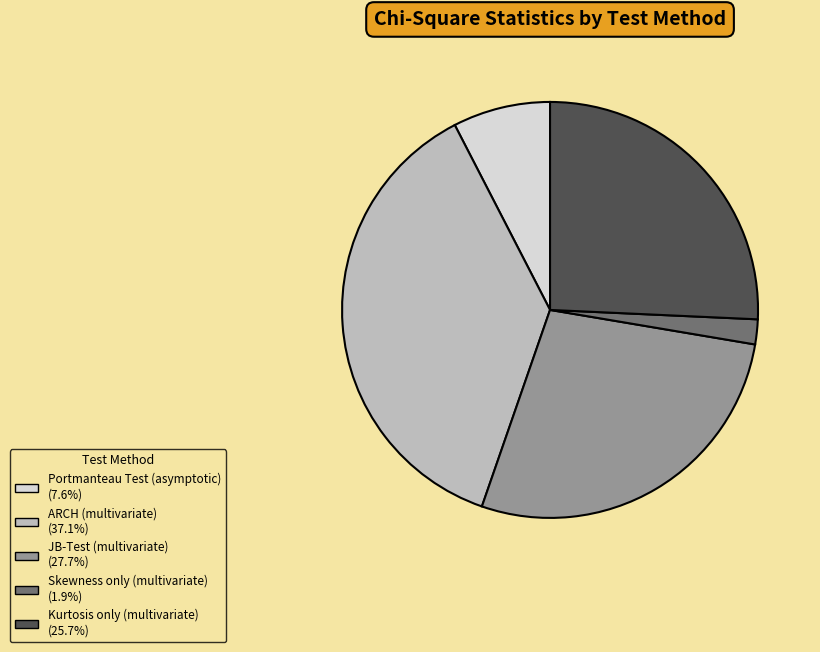

Which slice is the smallest?

Skewness only (multivariate)